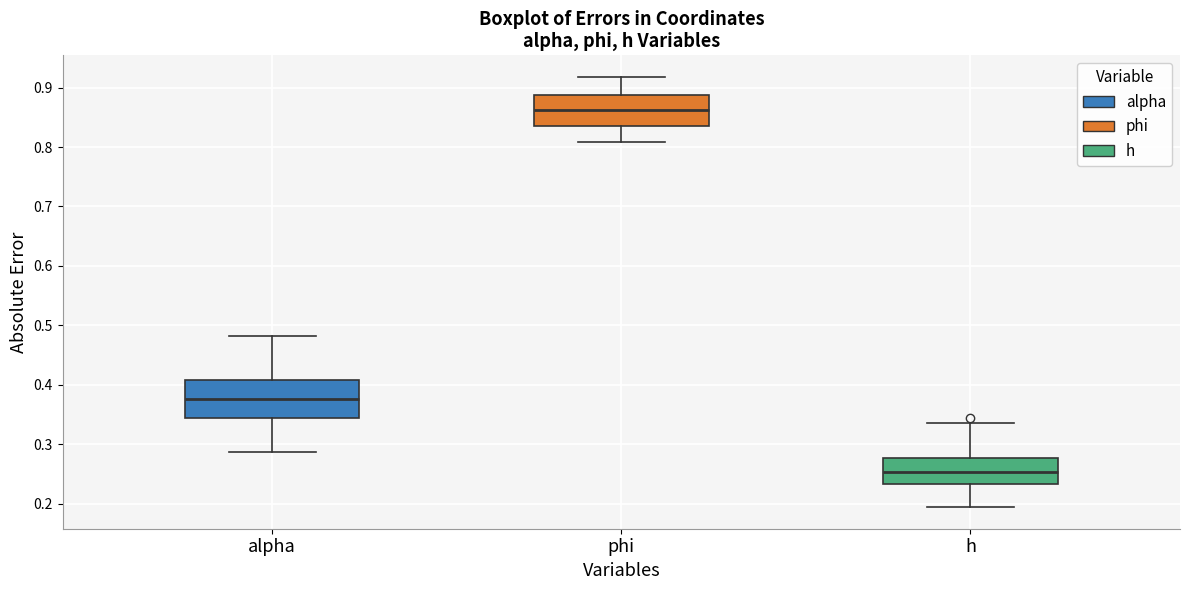

Comparing the boxes themselves (not the whiskers), which one is the tallest?

alpha